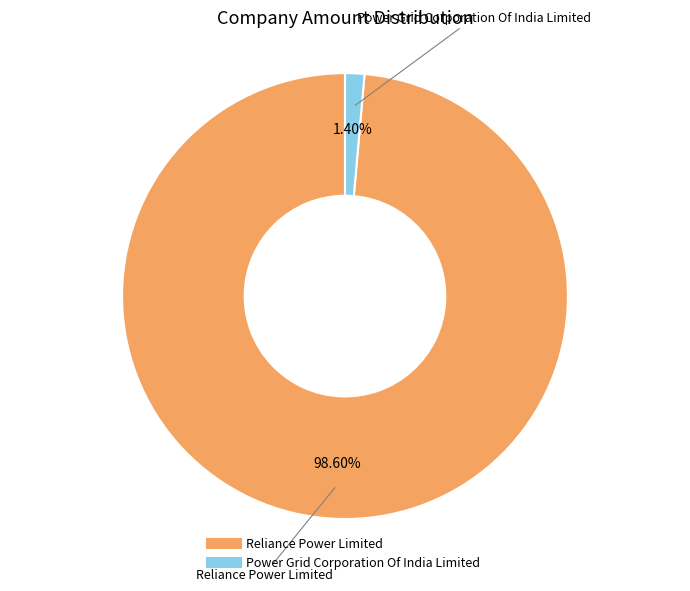

How much of the chart is everything except Reliance Power Limited?

1.4%